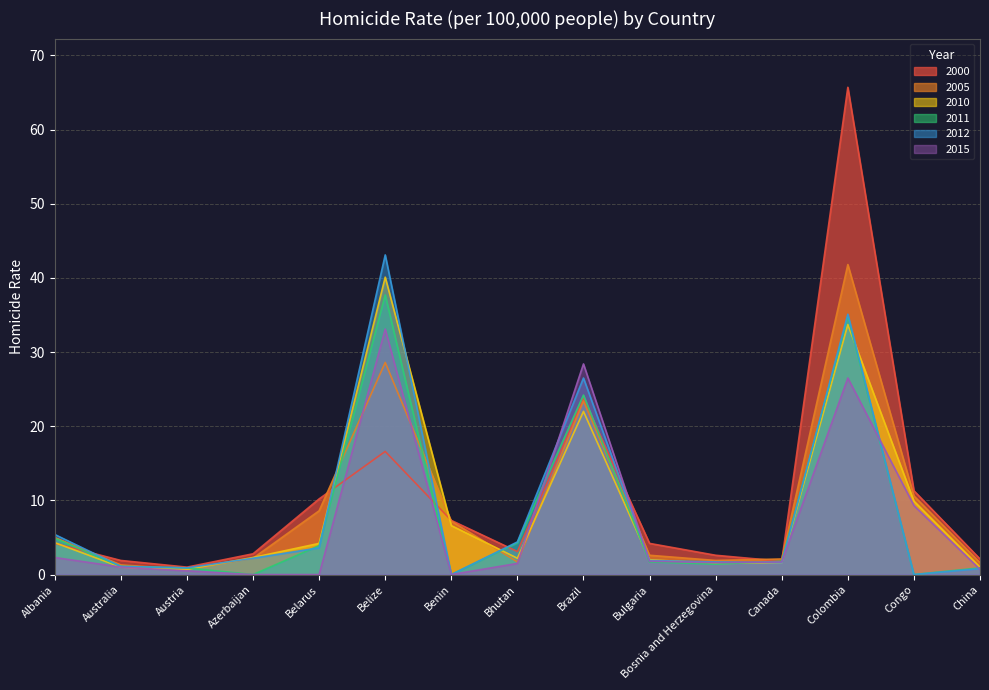

Which series has the widest spread of values?

2000